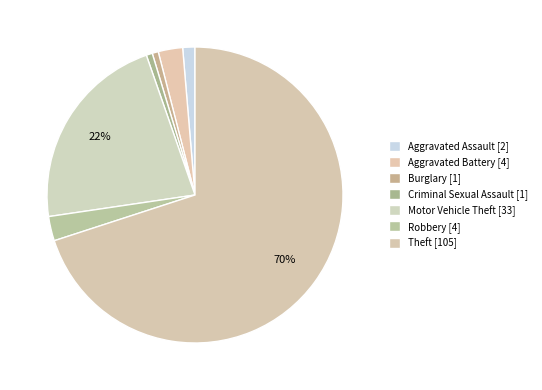

What is the majority slice?

Theft